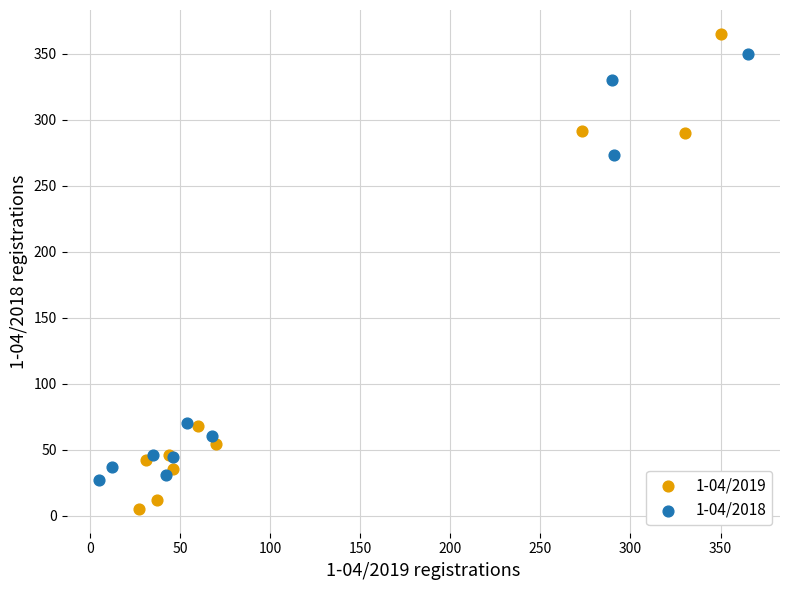

Which series contains the lowest Y value?

1-04/2019